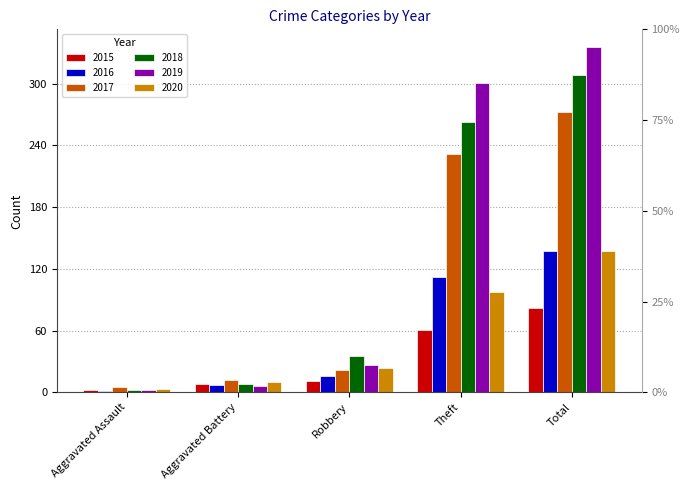

Which series has the largest range (max minus min)?

2019